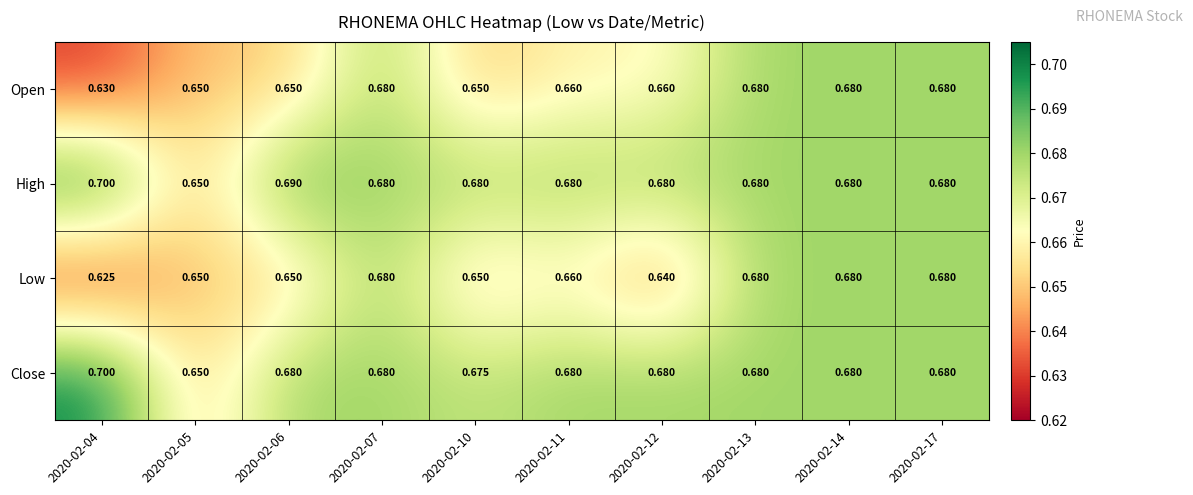

Which series has the largest total across all categories?

High